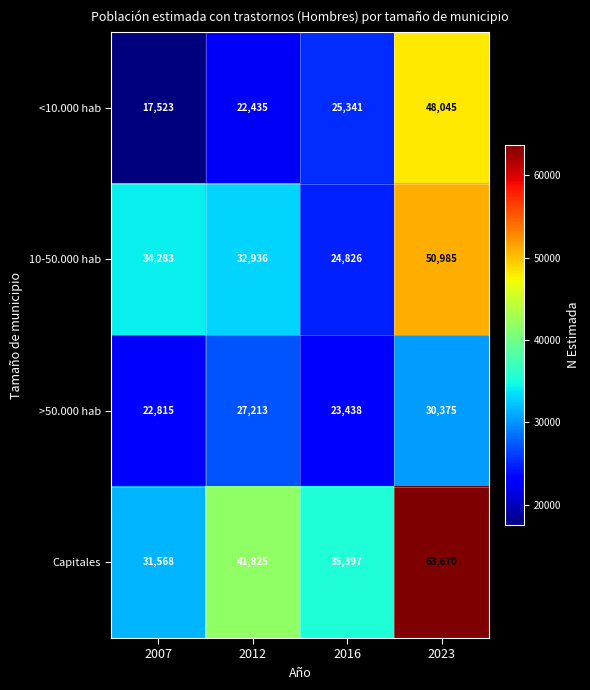

Which series has the widest spread of values?

Capitales